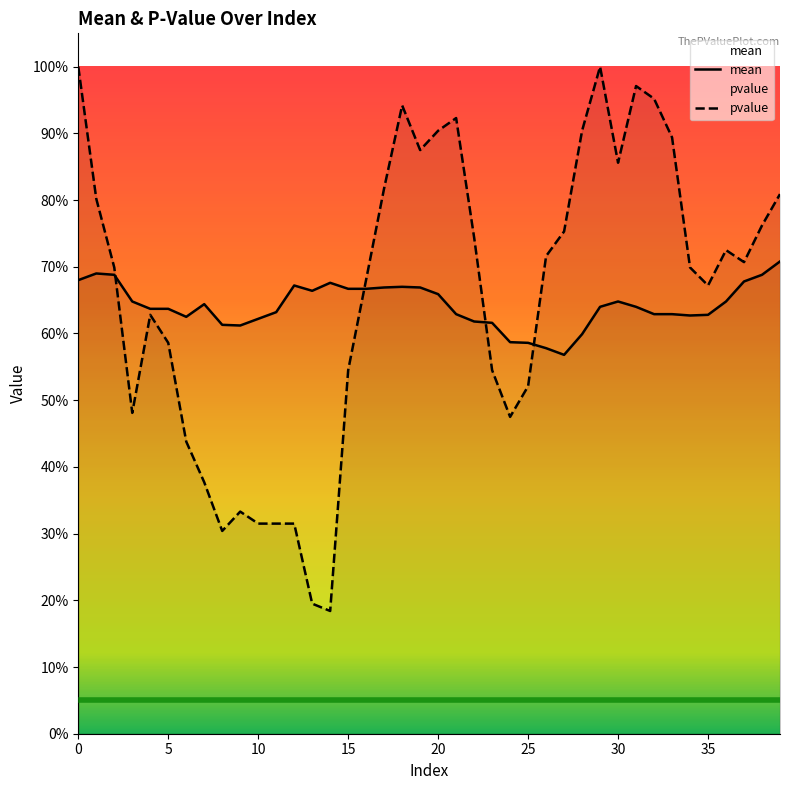

True or false: mean has more than 1 points higher than both neighbors.

True